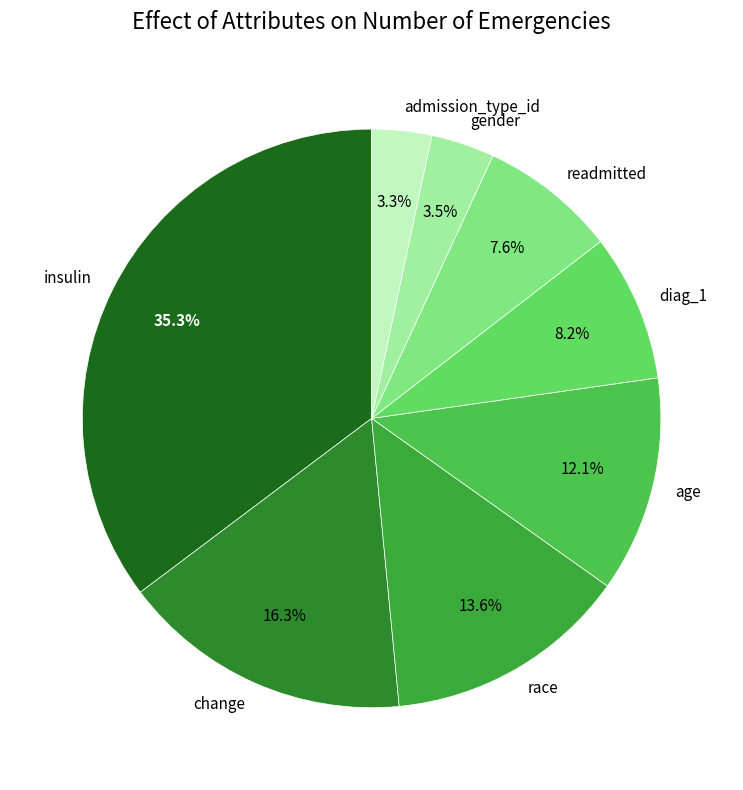

To the nearest percent, what portion does race represent?

14%